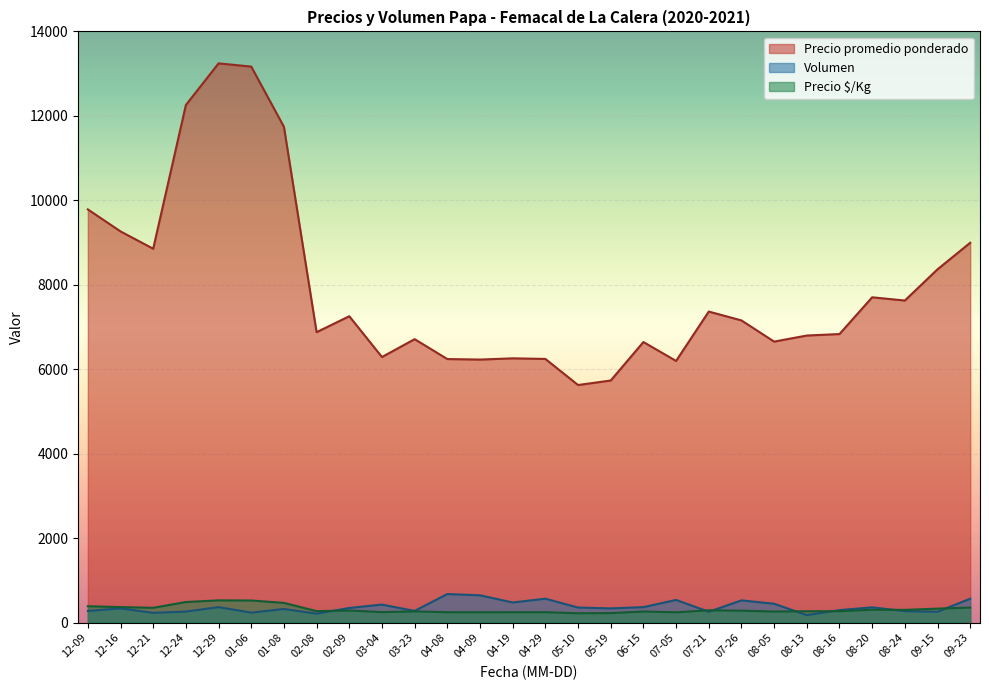

At 2021-04-08, list the series in order from largest to smallest.

Precio promedio ponderado, Volumen, Precio $/Kg